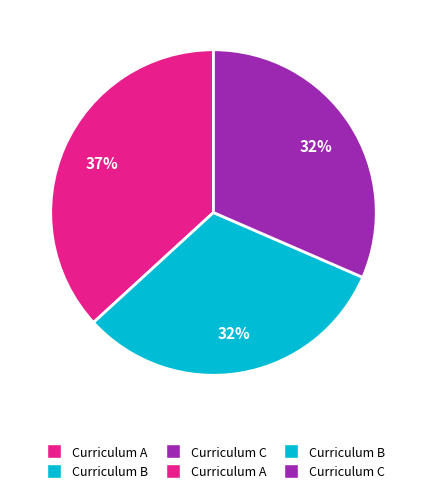

Is there a majority slice in this chart?

No